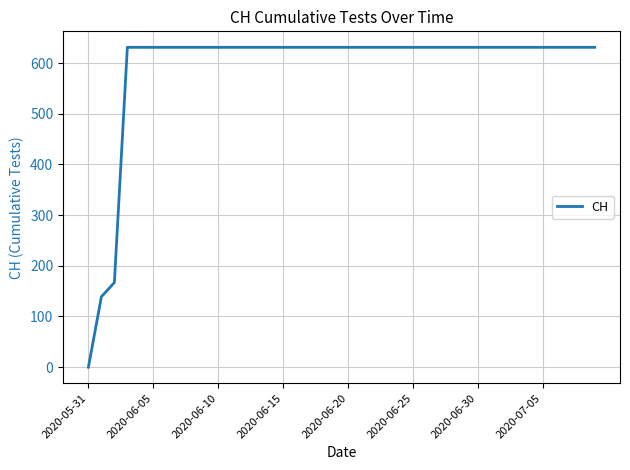

Reading right to left, what are all the values shown in this chart?

631	631	631	631	631	631	631	631	631	631	631	631	631	631	631	631	631	631	631	631	631	631	631	631	631	631	631	631	631	631	631	631	631	631	631	631	631	167	139	0